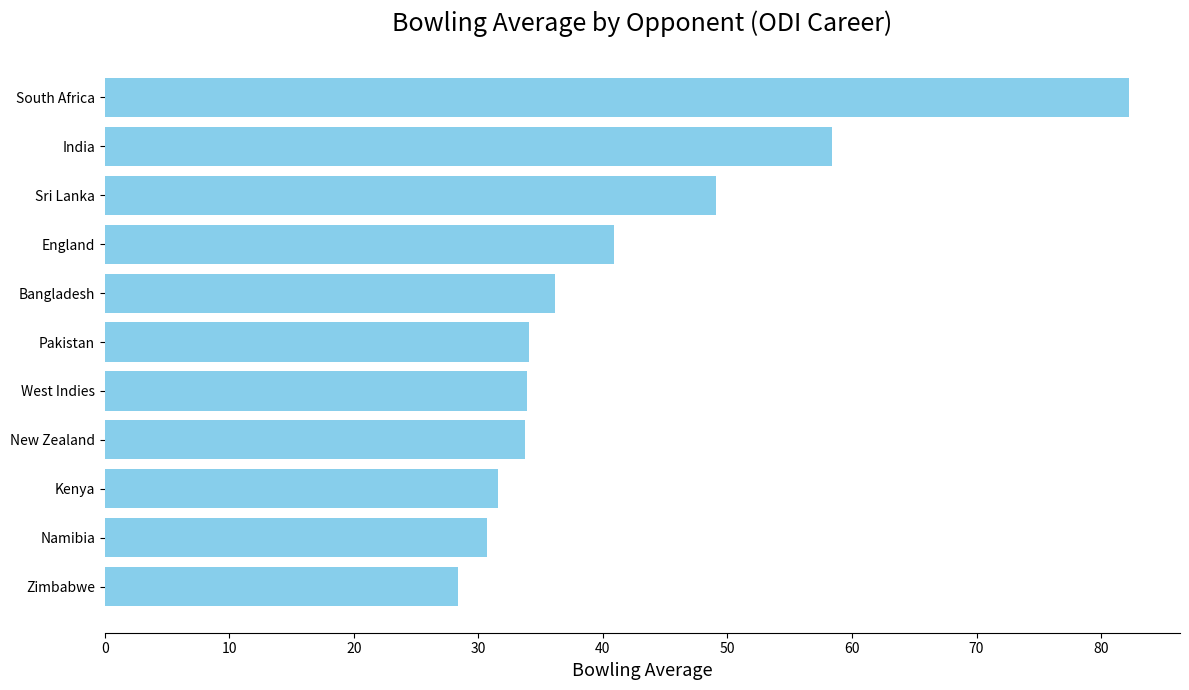

True or false: the data shows 30.7 at Namibia.

True